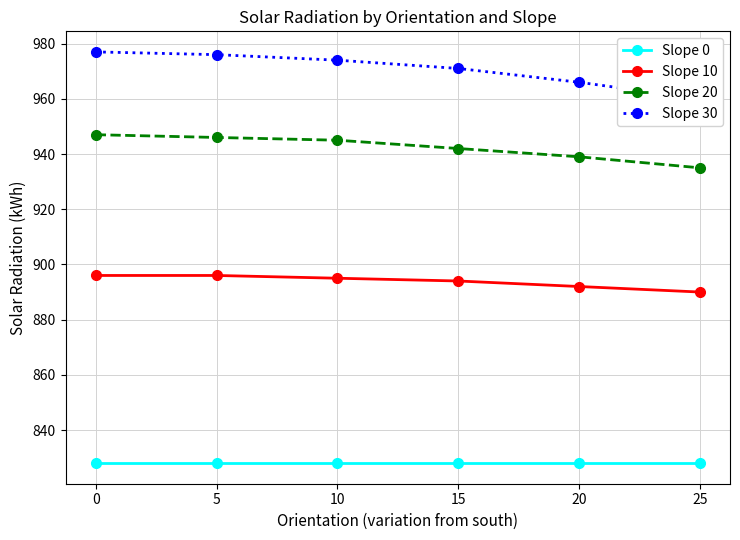

Which series has the largest range (max minus min)?

Slope 30